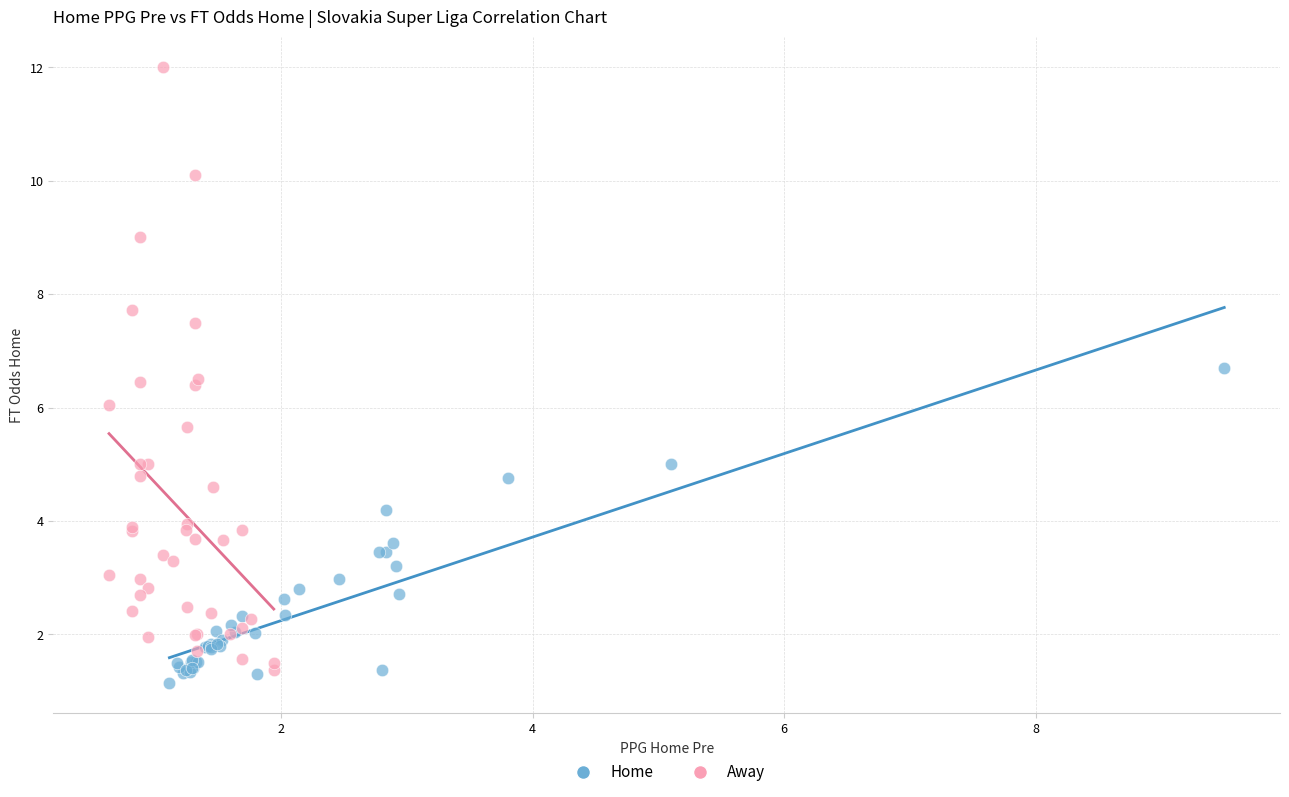

Which series reaches the maximum Y coordinate?

Away